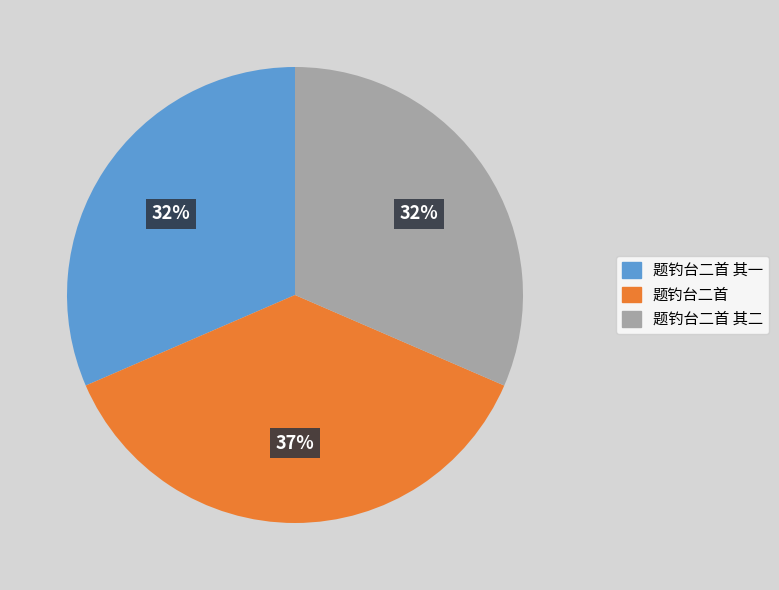

Is 题钓台二首 the majority of the pie?

No